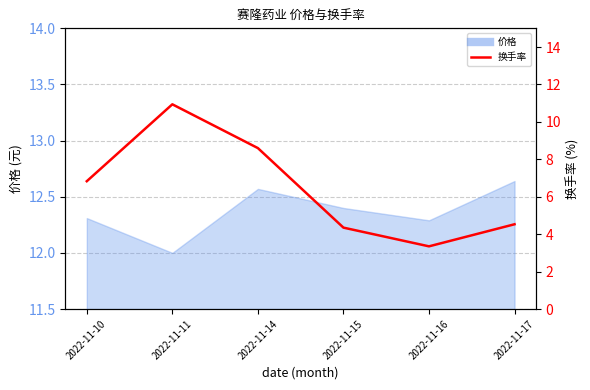

What is the difference between the maximum and second lowest values?

6.6